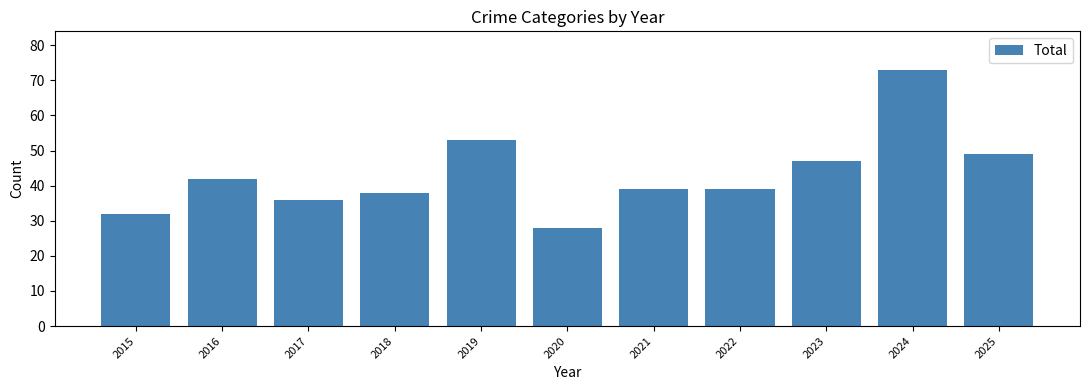

Approximately how many times larger is the value at 2021 compared to 2018?

1.0